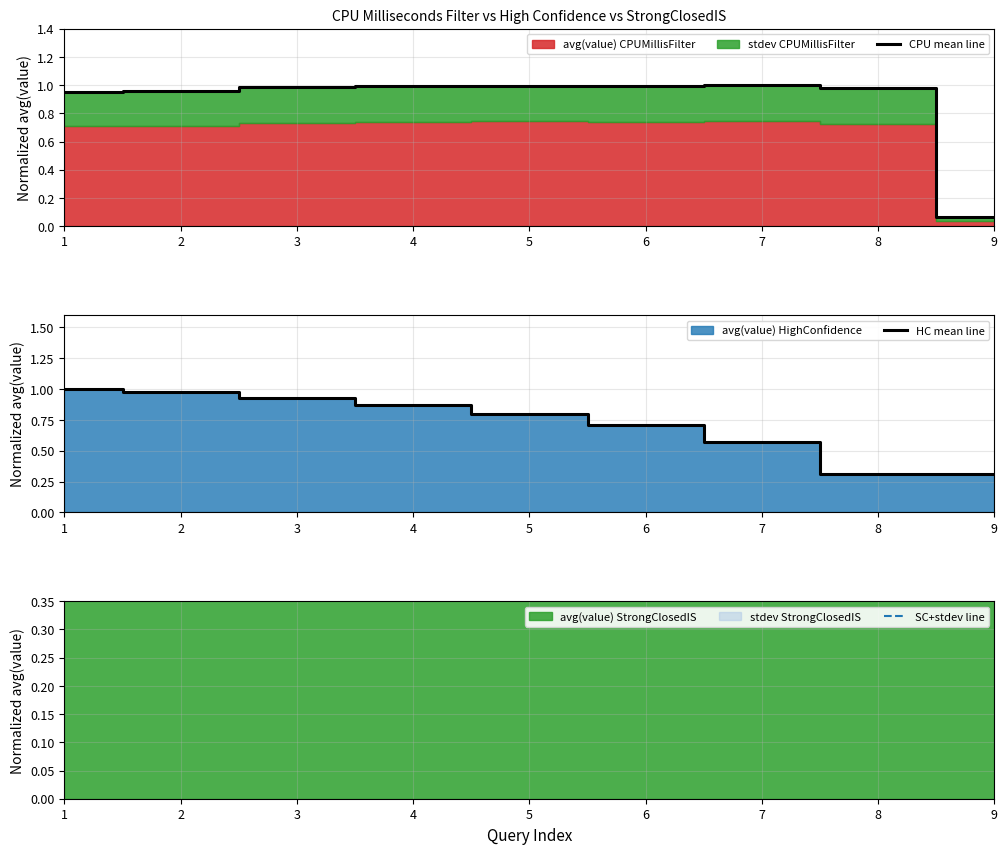

True or false: CPU mean line has a value of 0.3 at 2.

False